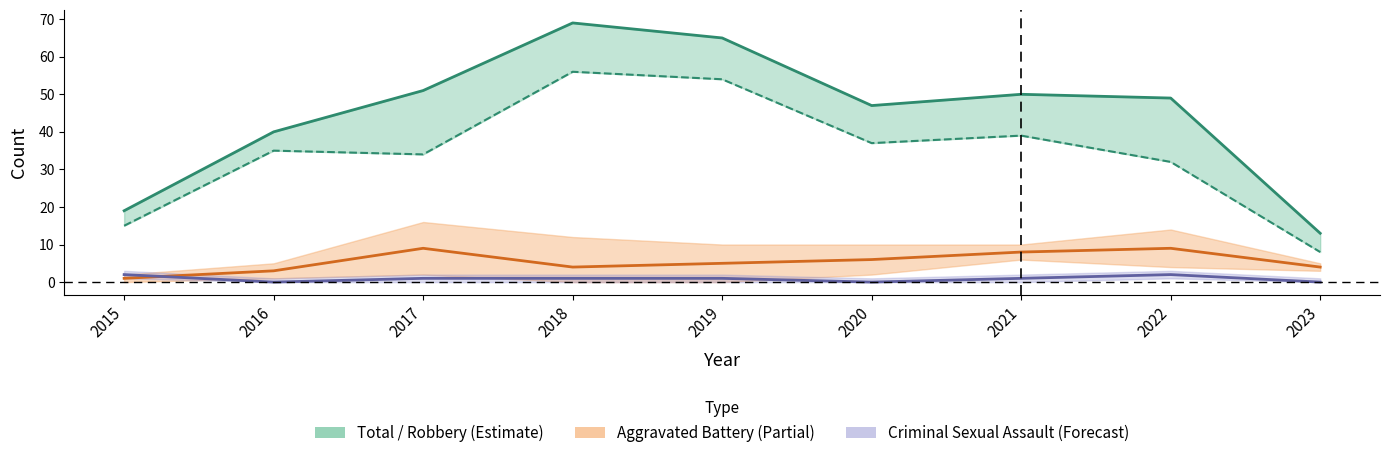

True or false: Criminal Sexual Assault has more than 1 interior local peaks.

False